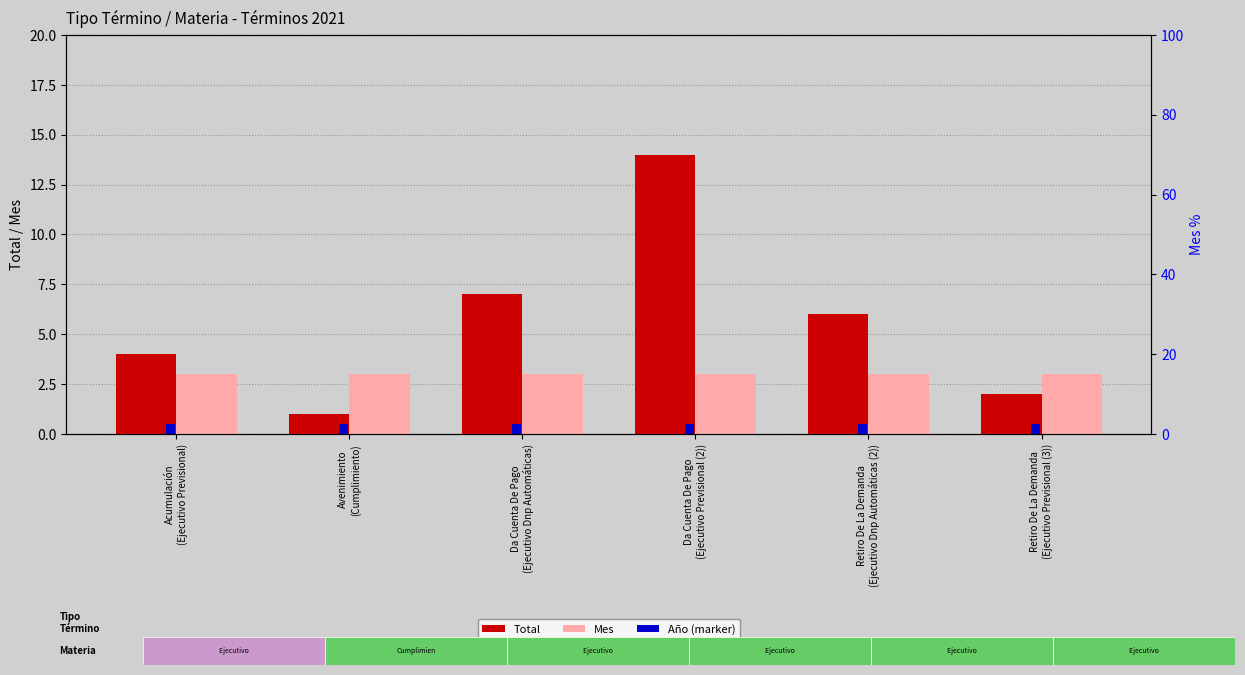

Reading left to right, what are all the values shown in this chart?

Total: 4.0	1.0	7.0	14.0	6.0	2.0
Mes: 3.0	3.0	3.0	3.0	3.0	3.0
Año (marker): 0.5	0.5	0.5	0.5	0.5	0.5